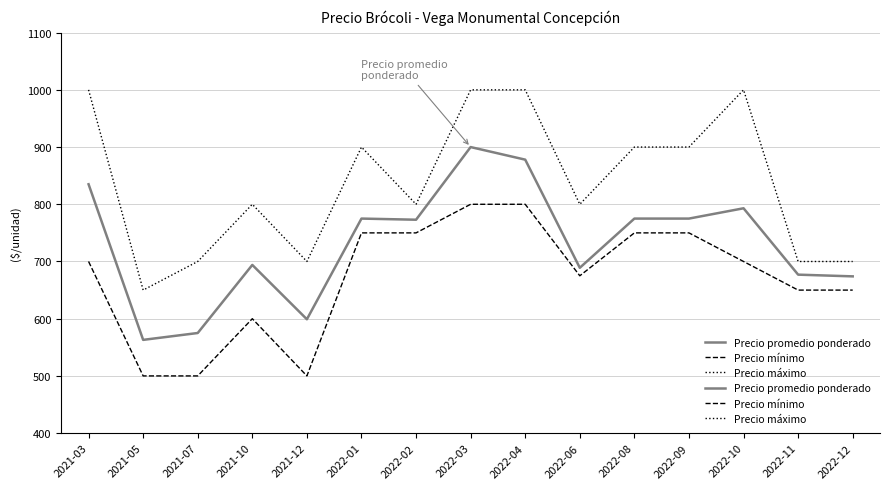

What is the sum of the Precio mínimo values at 2022-04 and 2022-09?

1550